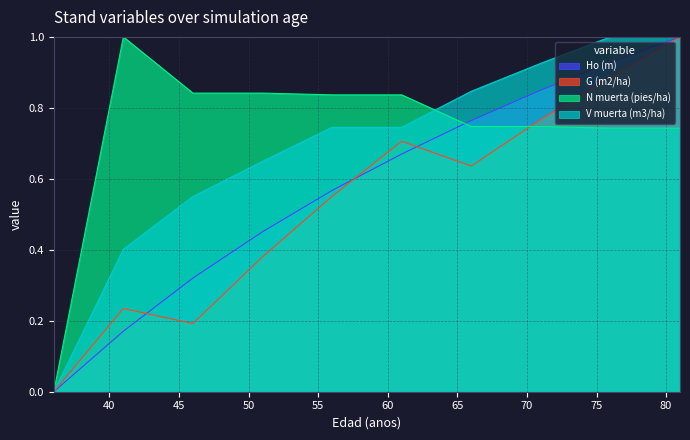

Which series changed the most between 46 and 61?

G (m2/ha)